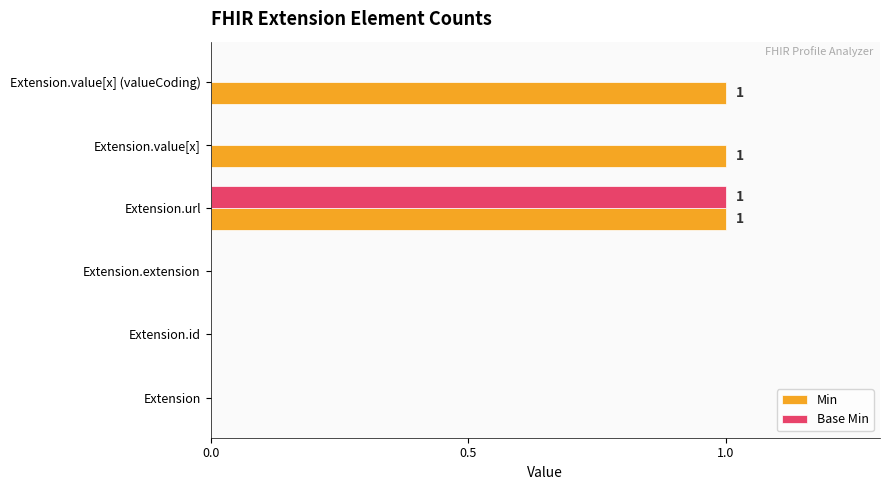

True or false: Base Min has a value of 1 at Extension.id.

False